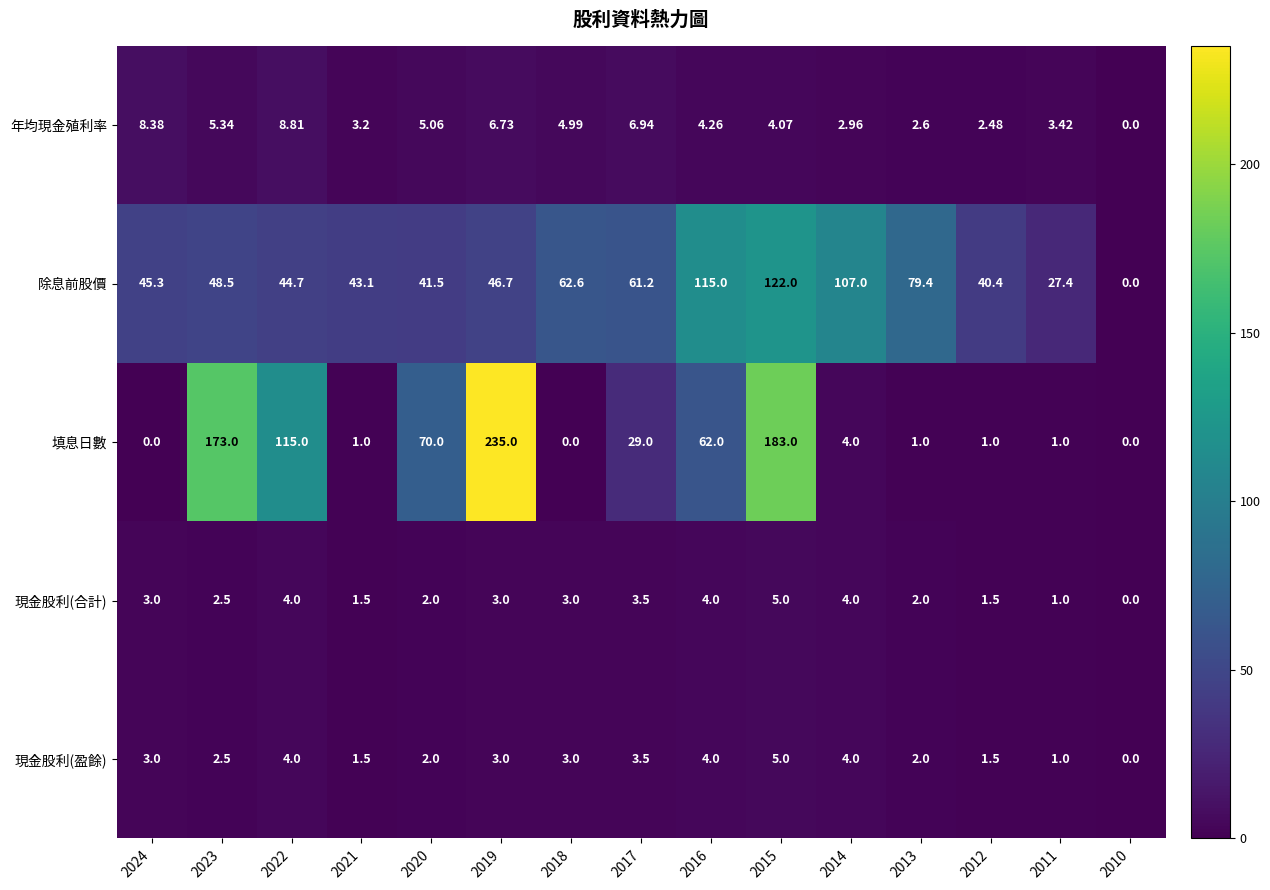

At how many categories does at least one series exceed 85?

6